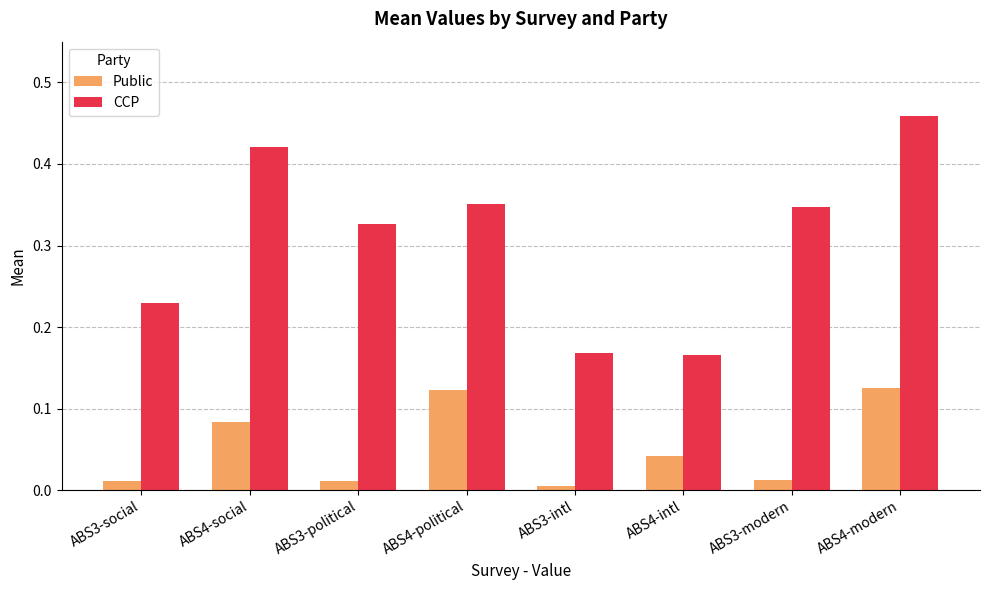

At which category is the sum across all series the highest?

ABS4-modern